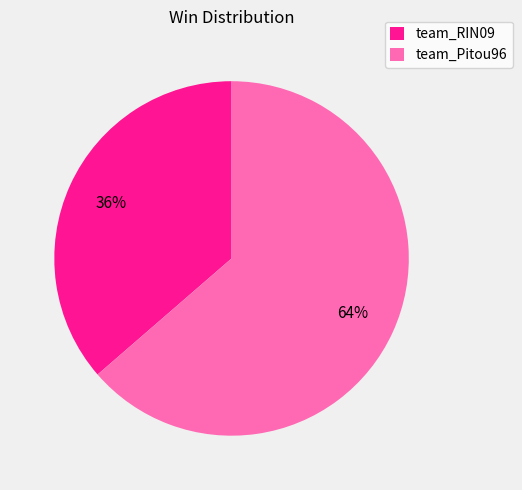

Between team_RIN09 and team_Pitou96, which is larger?

team_Pitou96